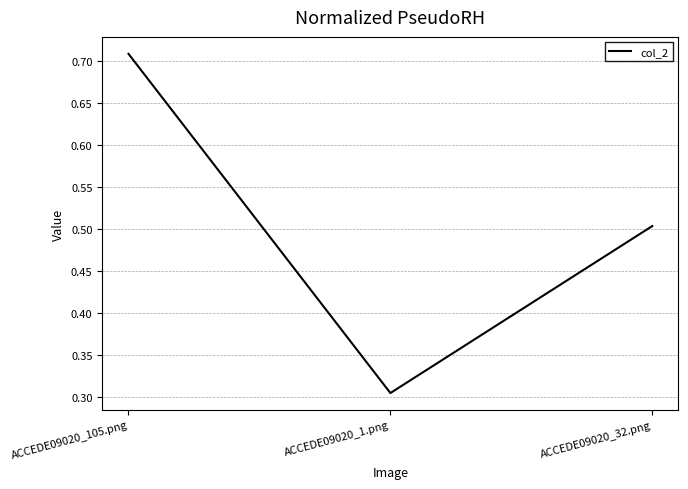

What position from the right is ACCEDE09020_1.png?

2